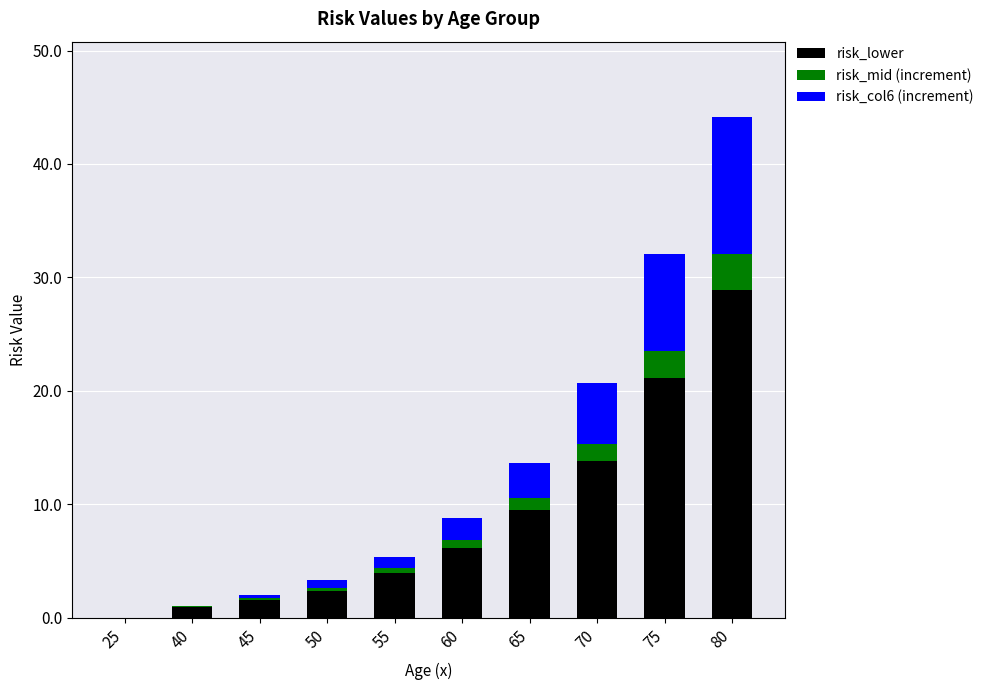

How many series are shown in this chart?

3